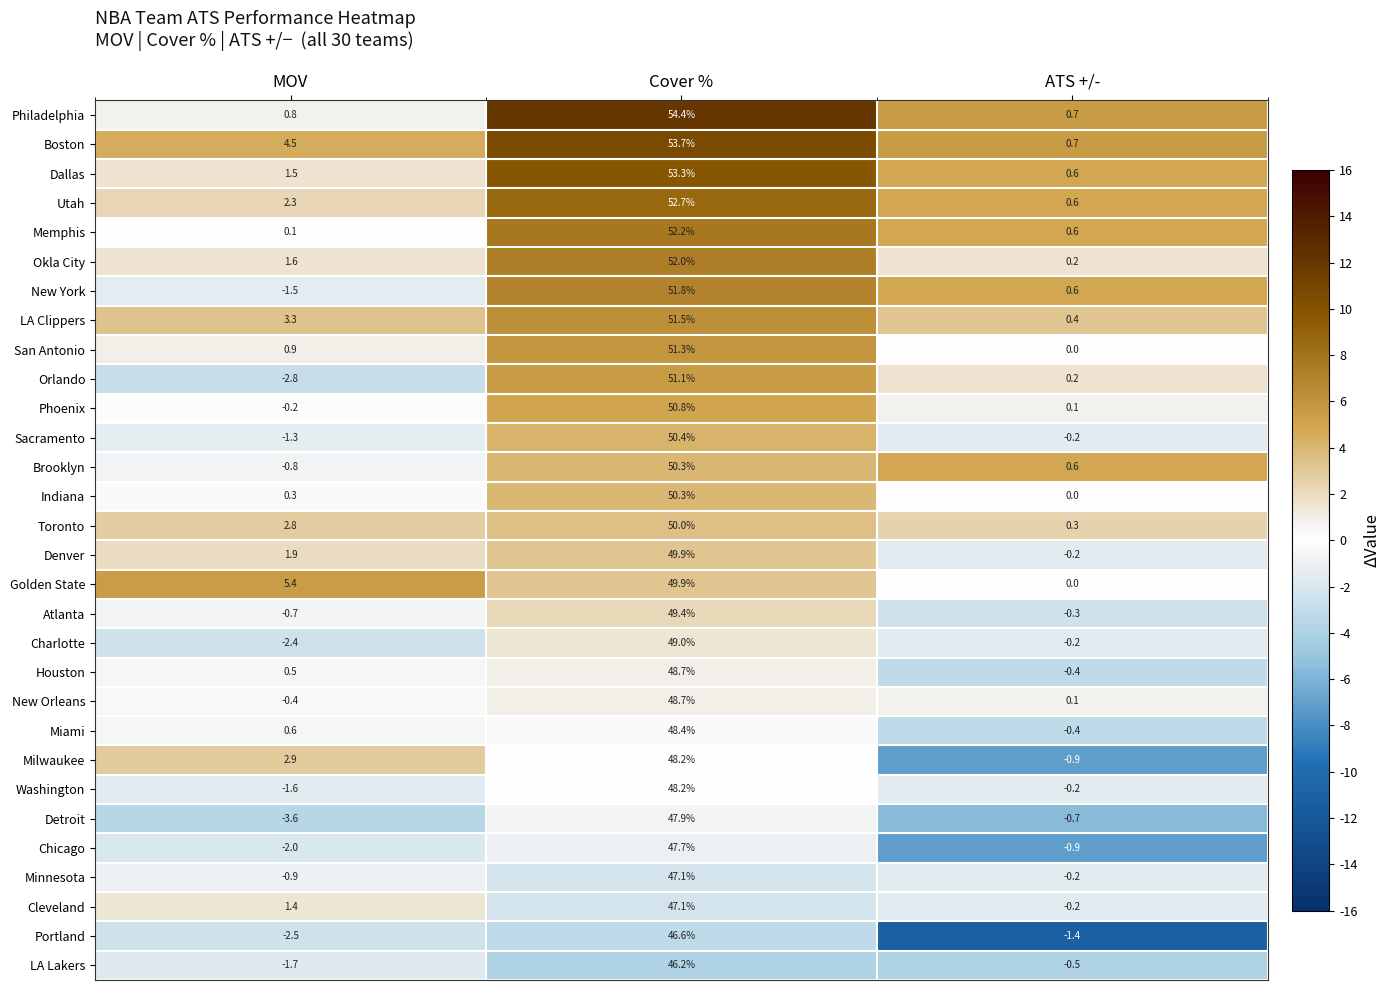

What is the approximate value of New York at MOV?

-1.5